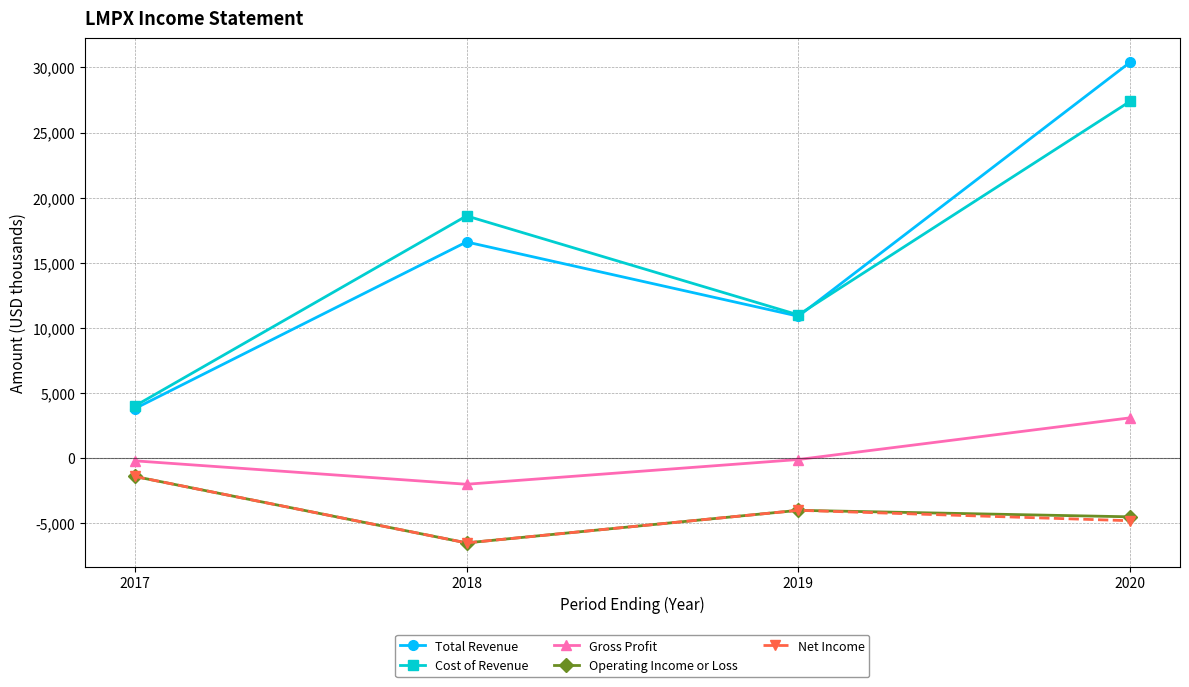

At how many categories does at least one series exceed 15699?

2